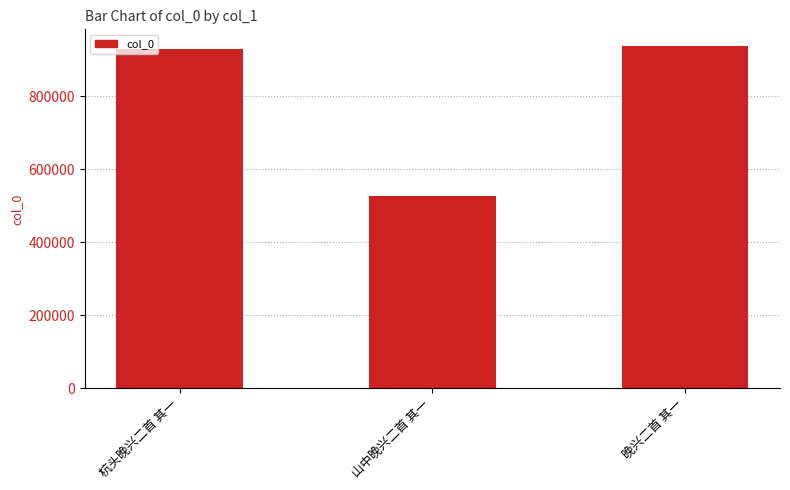

What is the label of the 3rd bar from the right?

杭头晚兴二首 其一